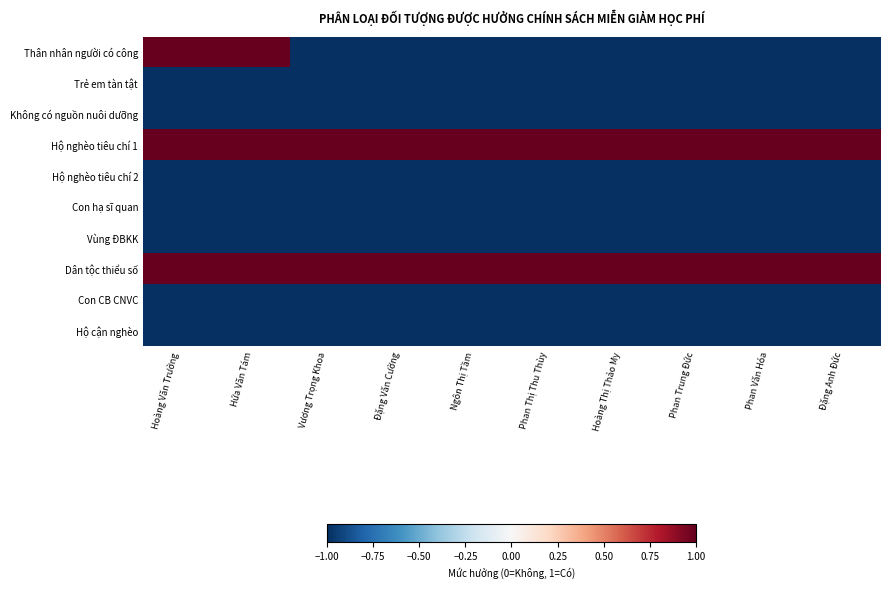

Reading right to left, list all the values displayed in this chart.

Thân nhân người có công: Đặng Anh Đức=-1	Phan Văn Hóa=-1	Phan Trung Đức=-1	Hoàng Thị Thảo My=-1	Phan Thị Thu Thùy=-1	Ngôn Thị Tầm=-1	Đặng Văn Cường=-1	Vương Trọng Khoa=-1	Hứa Văn Tám=1	Hoàng Văn Trưởng=1
Trẻ em tàn tật: Đặng Anh Đức=-1	Phan Văn Hóa=-1	Phan Trung Đức=-1	Hoàng Thị Thảo My=-1	Phan Thị Thu Thùy=-1	Ngôn Thị Tầm=-1	Đặng Văn Cường=-1	Vương Trọng Khoa=-1	Hứa Văn Tám=-1	Hoàng Văn Trưởng=-1
Không có nguồn nuôi dưỡng: Đặng Anh Đức=-1	Phan Văn Hóa=-1	Phan Trung Đức=-1	Hoàng Thị Thảo My=-1	Phan Thị Thu Thùy=-1	Ngôn Thị Tầm=-1	Đặng Văn Cường=-1	Vương Trọng Khoa=-1	Hứa Văn Tám=-1	Hoàng Văn Trưởng=-1
Hộ nghèo tiêu chí 1: Đặng Anh Đức=1	Phan Văn Hóa=1	Phan Trung Đức=1	Hoàng Thị Thảo My=1	Phan Thị Thu Thùy=1	Ngôn Thị Tầm=1	Đặng Văn Cường=1	Vương Trọng Khoa=1	Hứa Văn Tám=1	Hoàng Văn Trưởng=1
Hộ nghèo tiêu chí 2: Đặng Anh Đức=-1	Phan Văn Hóa=-1	Phan Trung Đức=-1	Hoàng Thị Thảo My=-1	Phan Thị Thu Thùy=-1	Ngôn Thị Tầm=-1	Đặng Văn Cường=-1	Vương Trọng Khoa=-1	Hứa Văn Tám=-1	Hoàng Văn Trưởng=-1
Con hạ sĩ quan: Đặng Anh Đức=-1	Phan Văn Hóa=-1	Phan Trung Đức=-1	Hoàng Thị Thảo My=-1	Phan Thị Thu Thùy=-1	Ngôn Thị Tầm=-1	Đặng Văn Cường=-1	Vương Trọng Khoa=-1	Hứa Văn Tám=-1	Hoàng Văn Trưởng=-1
Vùng ĐBKK: Đặng Anh Đức=-1	Phan Văn Hóa=-1	Phan Trung Đức=-1	Hoàng Thị Thảo My=-1	Phan Thị Thu Thùy=-1	Ngôn Thị Tầm=-1	Đặng Văn Cường=-1	Vương Trọng Khoa=-1	Hứa Văn Tám=-1	Hoàng Văn Trưởng=-1
Dân tộc thiểu số: Đặng Anh Đức=1	Phan Văn Hóa=1	Phan Trung Đức=1	Hoàng Thị Thảo My=1	Phan Thị Thu Thùy=1	Ngôn Thị Tầm=1	Đặng Văn Cường=1	Vương Trọng Khoa=1	Hứa Văn Tám=1	Hoàng Văn Trưởng=1
Con CB CNVC: Đặng Anh Đức=-1	Phan Văn Hóa=-1	Phan Trung Đức=-1	Hoàng Thị Thảo My=-1	Phan Thị Thu Thùy=-1	Ngôn Thị Tầm=-1	Đặng Văn Cường=-1	Vương Trọng Khoa=-1	Hứa Văn Tám=-1	Hoàng Văn Trưởng=-1
Hộ cận nghèo: Đặng Anh Đức=-1	Phan Văn Hóa=-1	Phan Trung Đức=-1	Hoàng Thị Thảo My=-1	Phan Thị Thu Thùy=-1	Ngôn Thị Tầm=-1	Đặng Văn Cường=-1	Vương Trọng Khoa=-1	Hứa Văn Tám=-1	Hoàng Văn Trưởng=-1